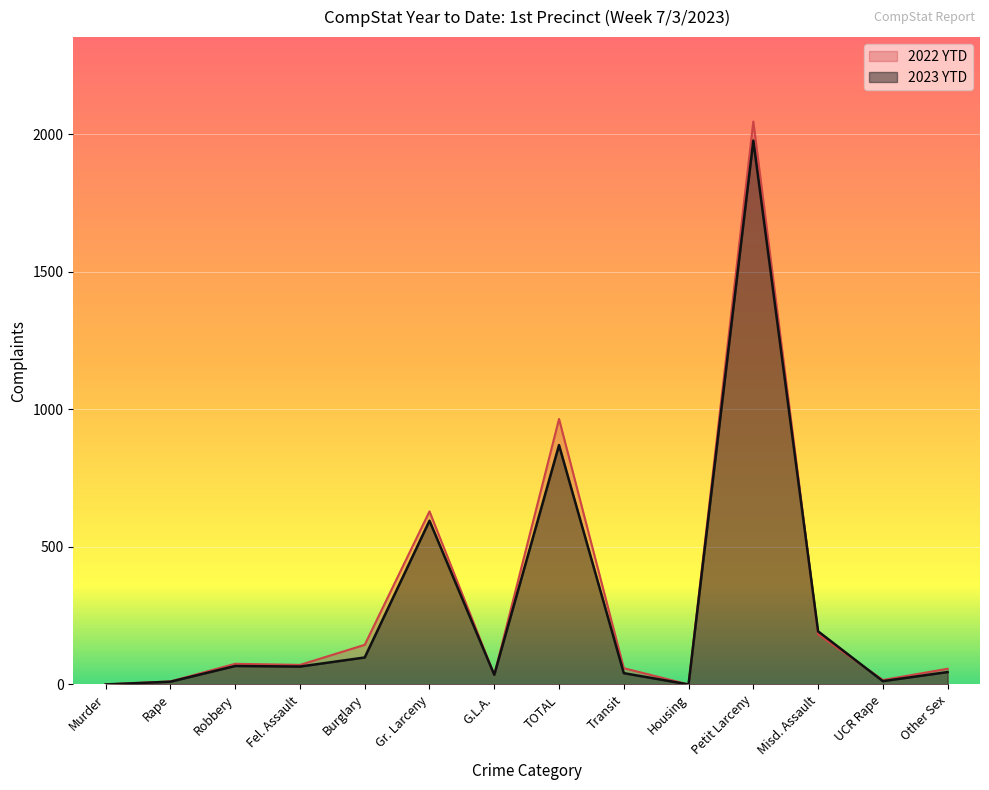

Between Misd. Assault and Transit, which is larger?

Misd. Assault